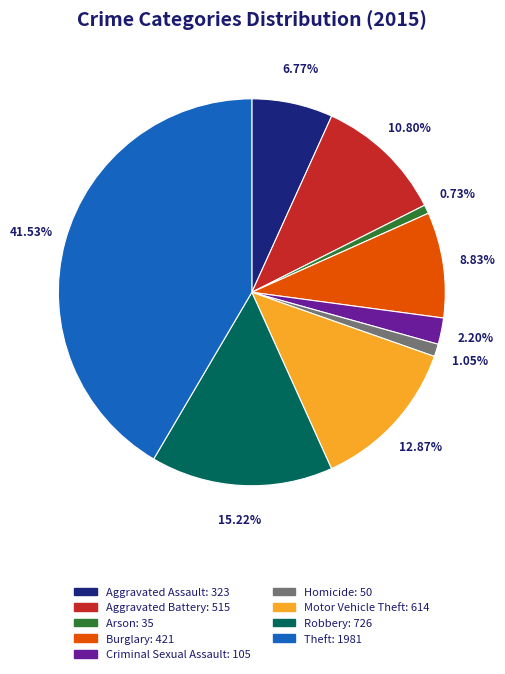

Which category has the biggest portion of the pie?

Theft